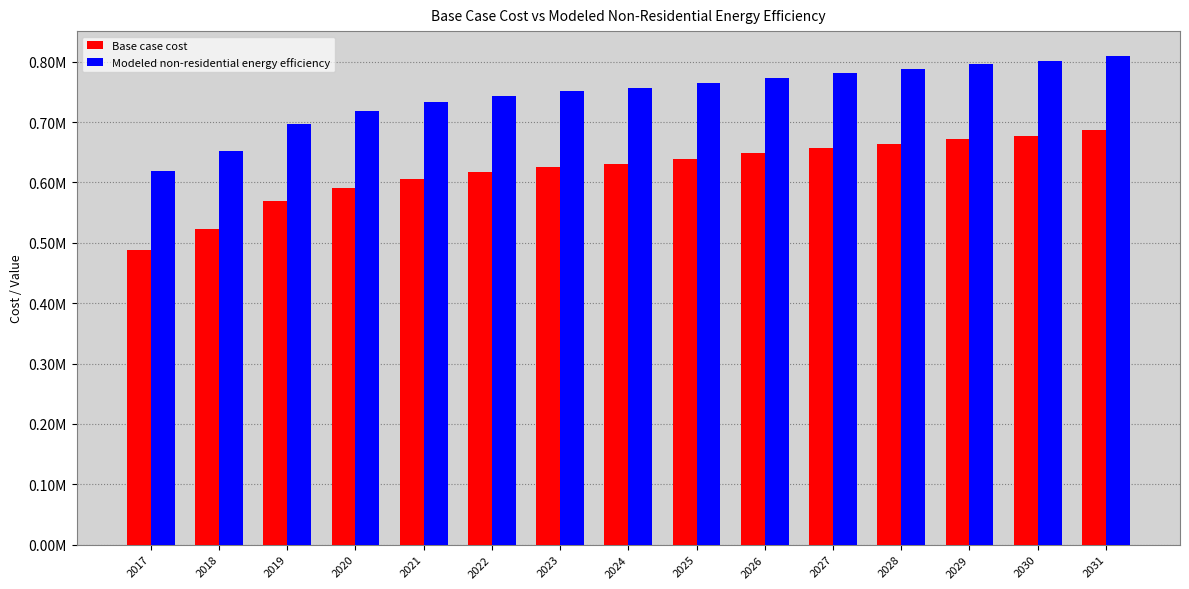

What is the total value across all series at 2031?

1496468.3